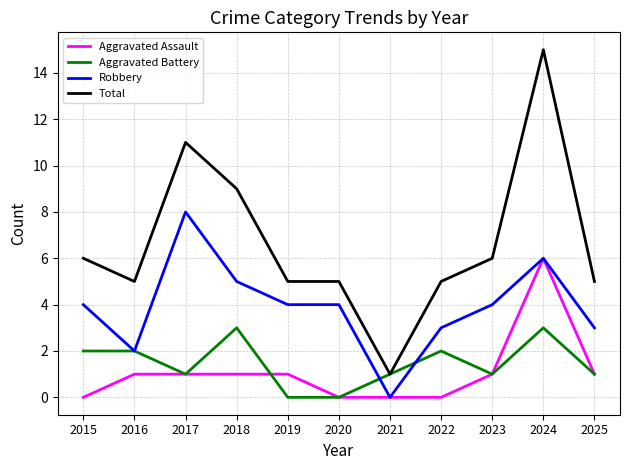

How many Aggravated Battery values are between 1 and 2?

7